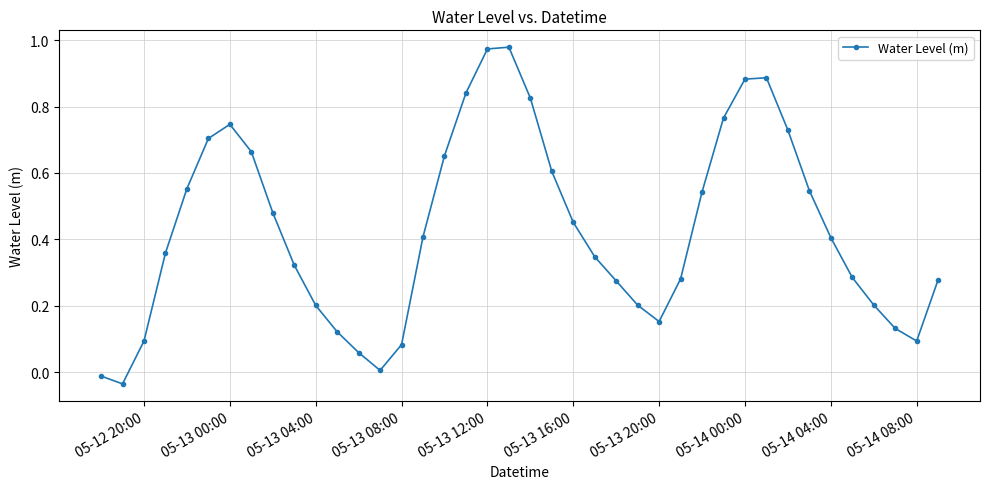

What is the sum of all values?

17.1